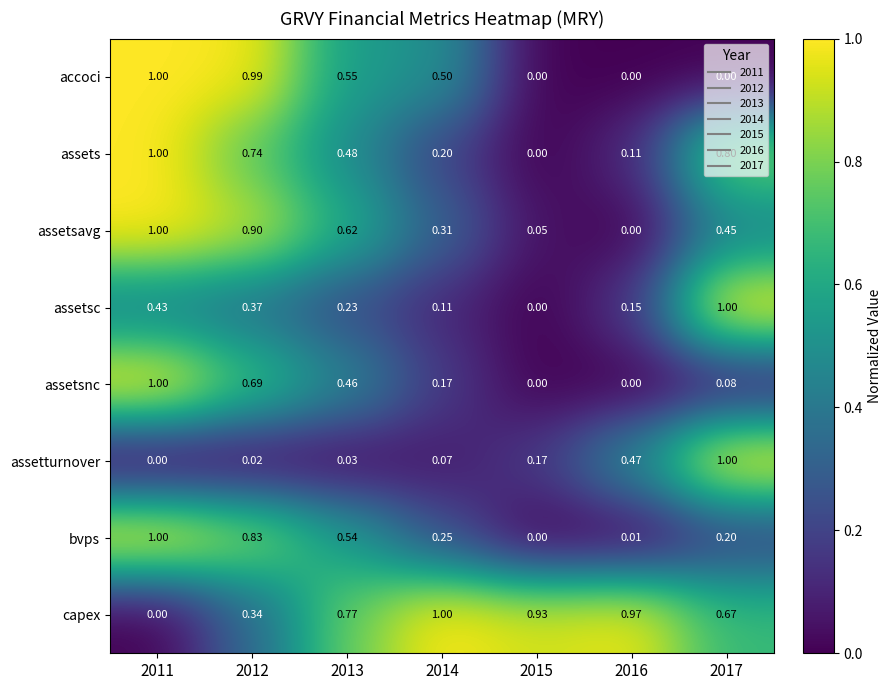

Which series changed the most between 2015 and 2016?

assetturnover